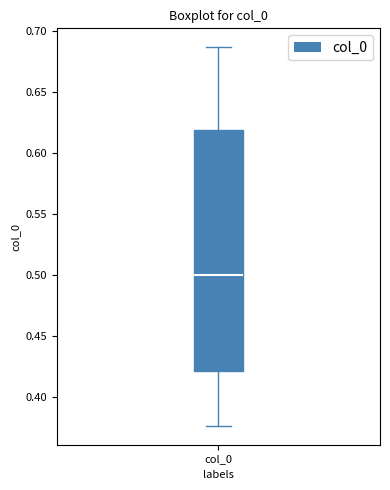

Transcribe this box plot: give where the median line is, the range the box spans, and where the two whiskers end, as read against the y-axis. The values are not printed on the chart, so give them approximately, as read against the axis.

median 0.500, box 0.420 to 0.620, whiskers 0.375 to 0.685